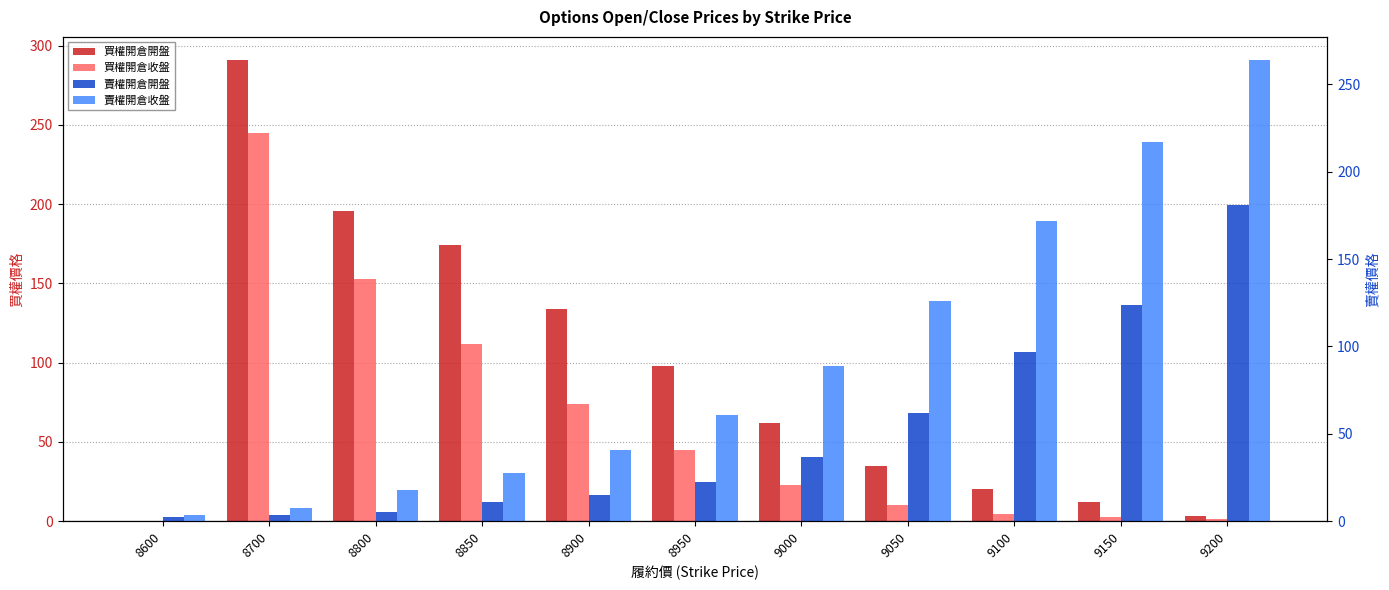

What are all the series names shown in the legend?

買權開倉開盤, 買權開倉收盤, 賣權開倉開盤, 賣權開倉收盤